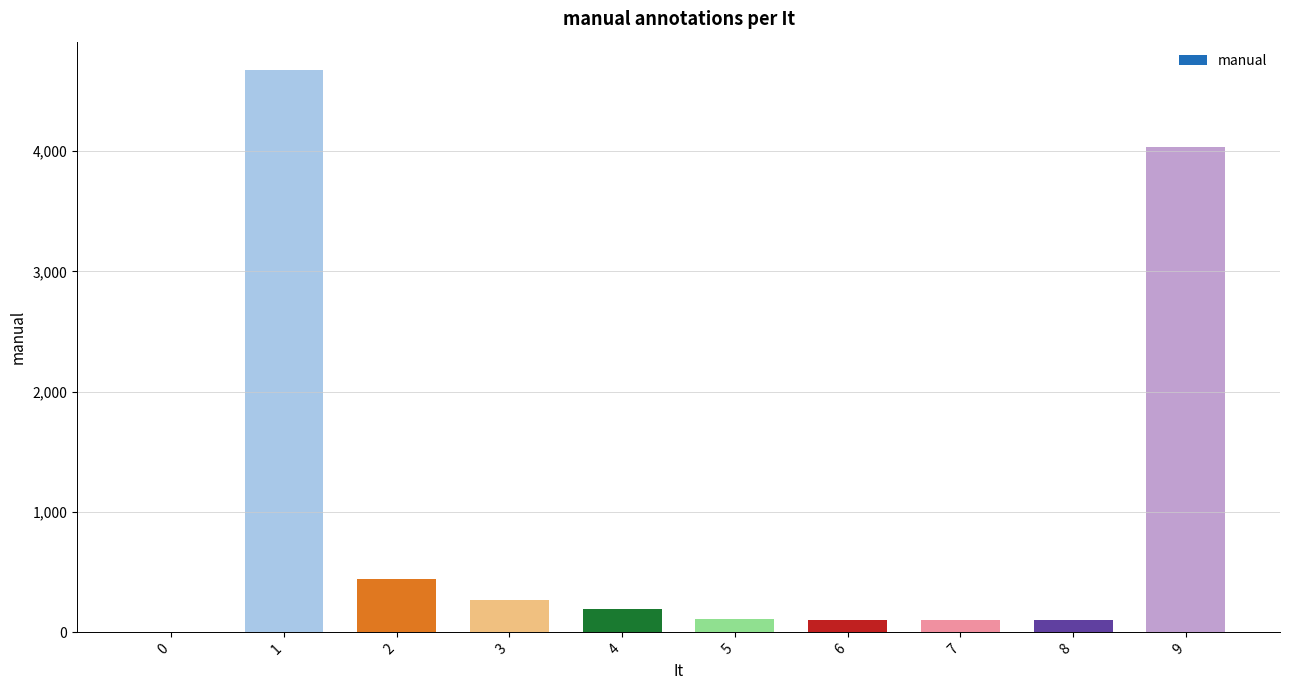

What is the ratio of the value at 6 to the value at 8?

1.0